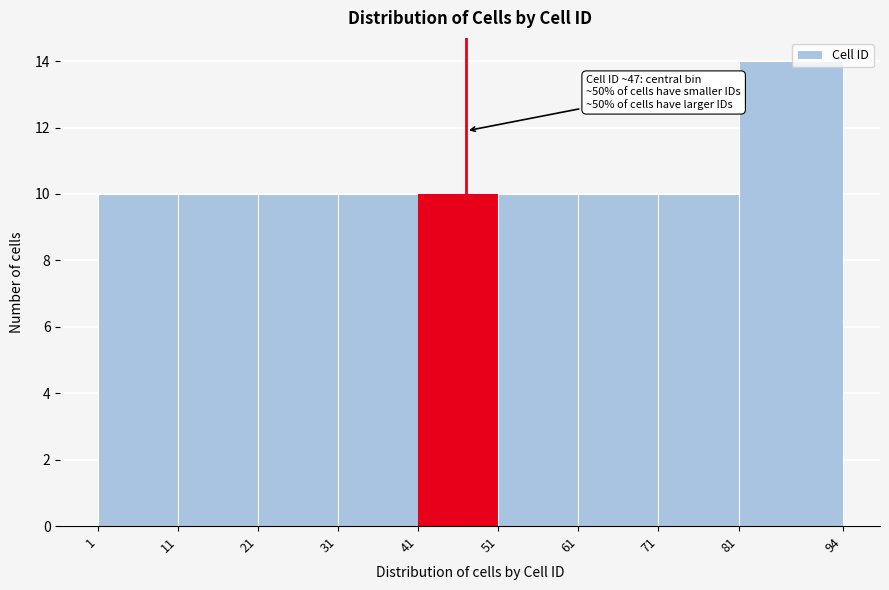

Over which range of the x-axis is the bar tallest?

81 to 94